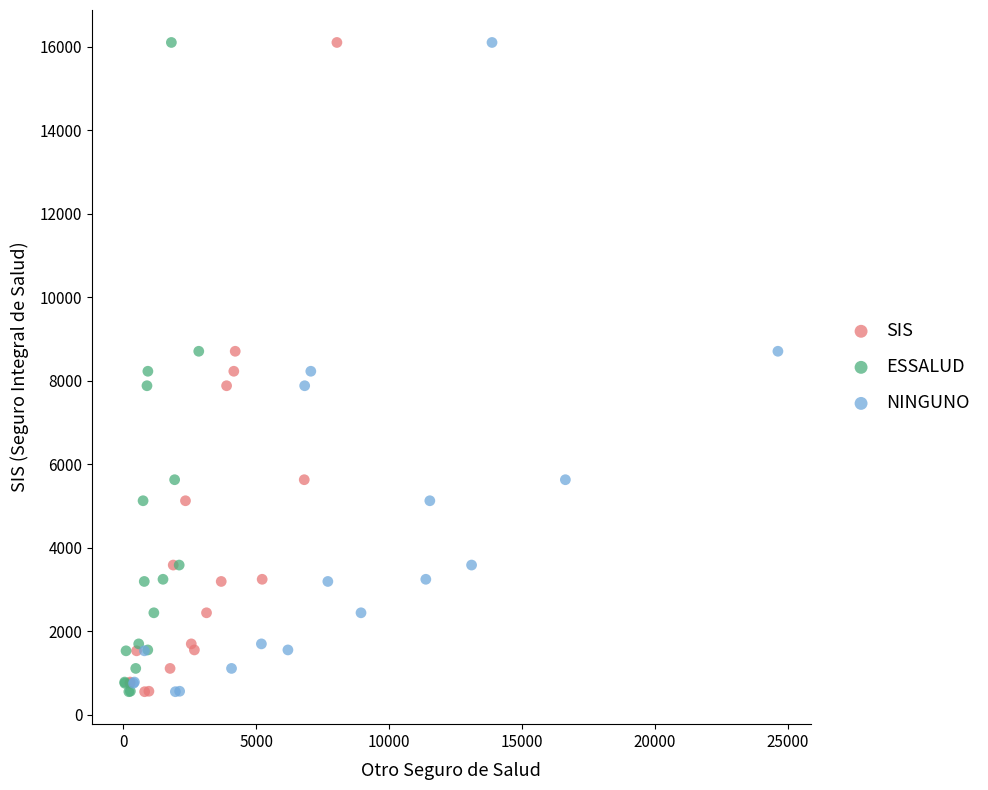

What are all the series names shown in the legend?

SIS, ESSALUD, NINGUNO